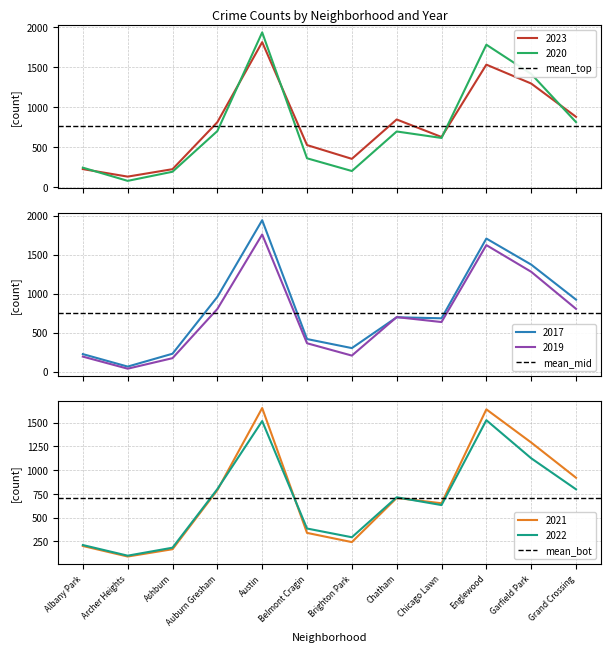

What value does the mean_bot series have at Archer Heights?

708.2